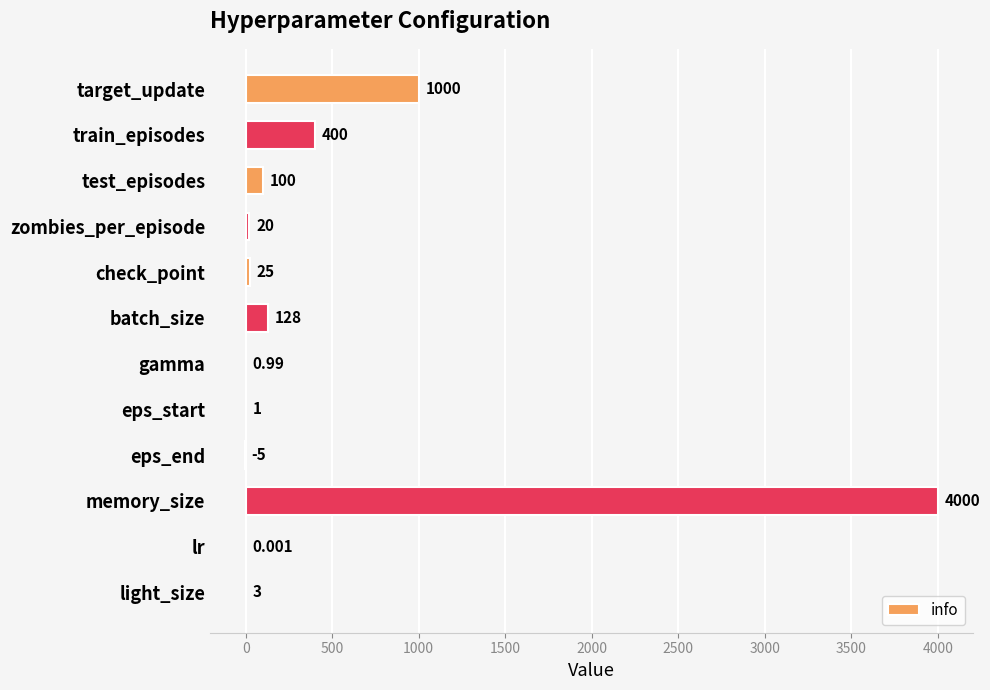

At which category does the chart reach its peak across all series?

memory_size